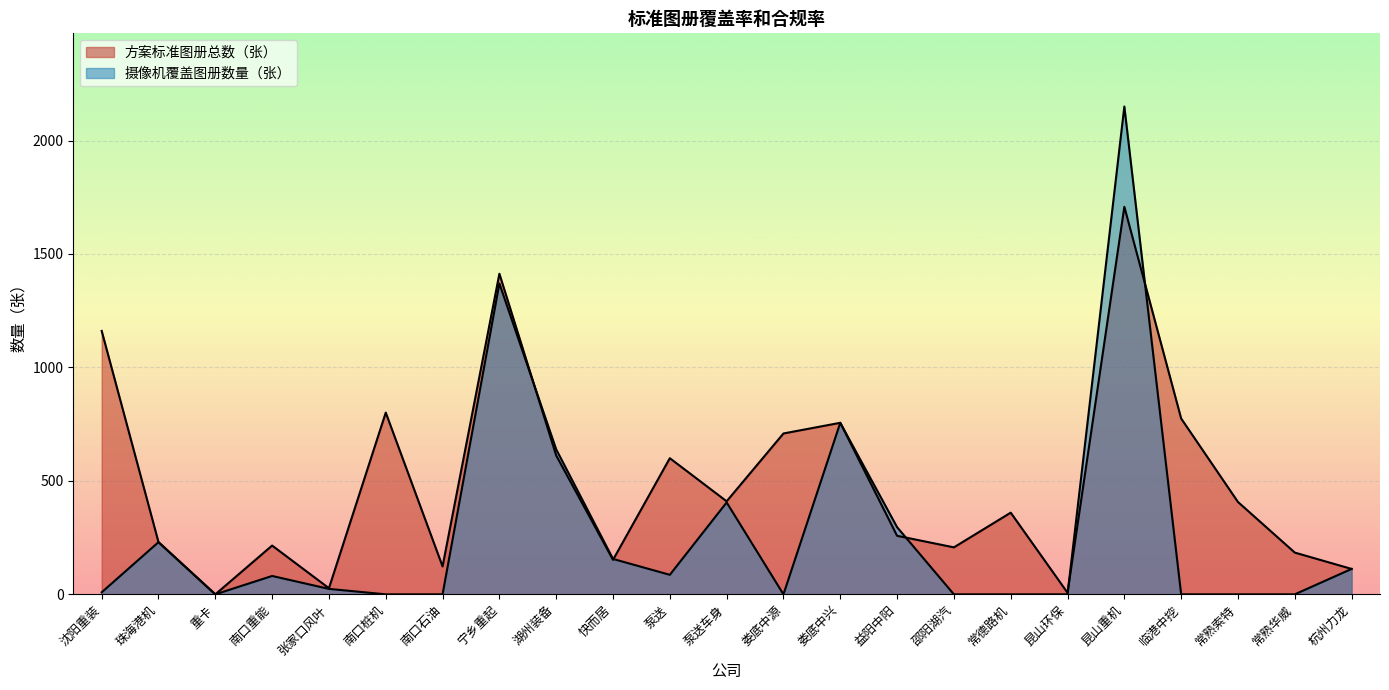

In 方案标准图册总数（张）, how many points are lower than both neighbors (excluding endpoints)?

7